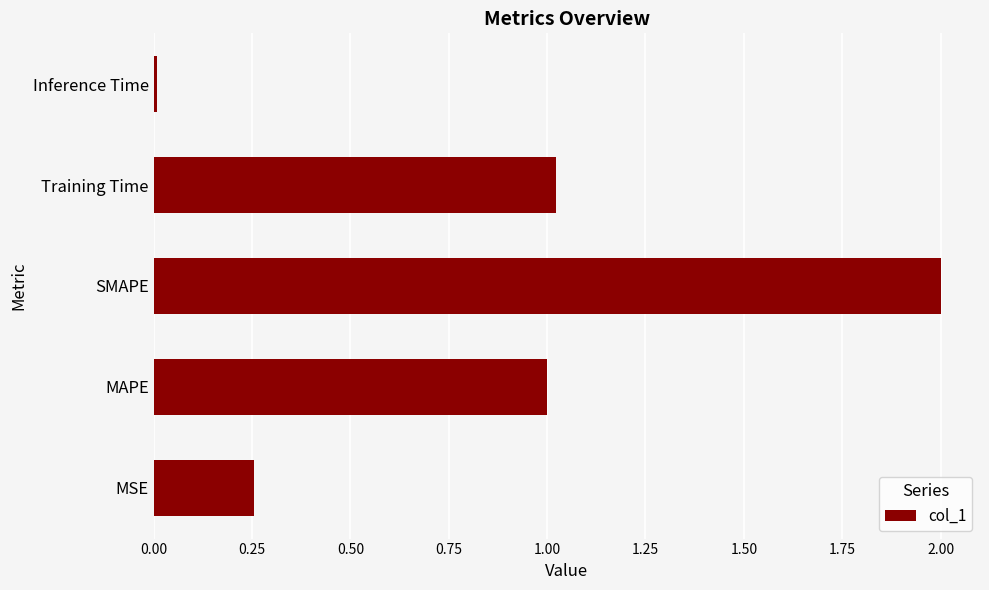

What is the change in value from MSE to MAPE?

+0.7